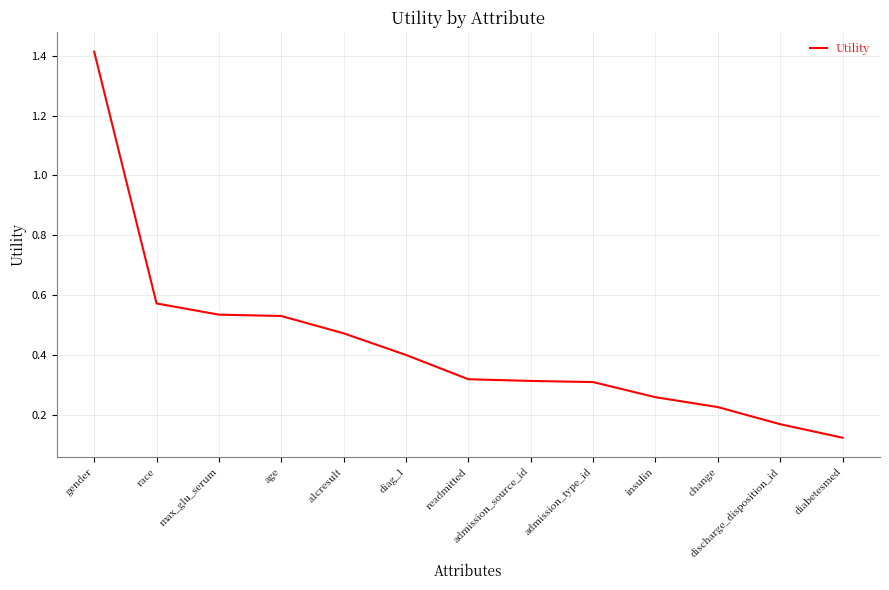

Which category has the highest value across all series?

gender